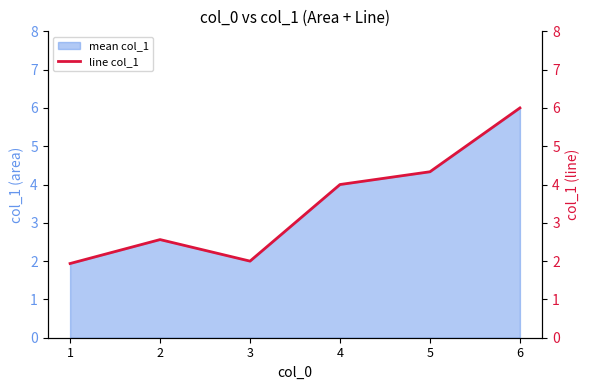

What is the approximate value at 3?

2.0